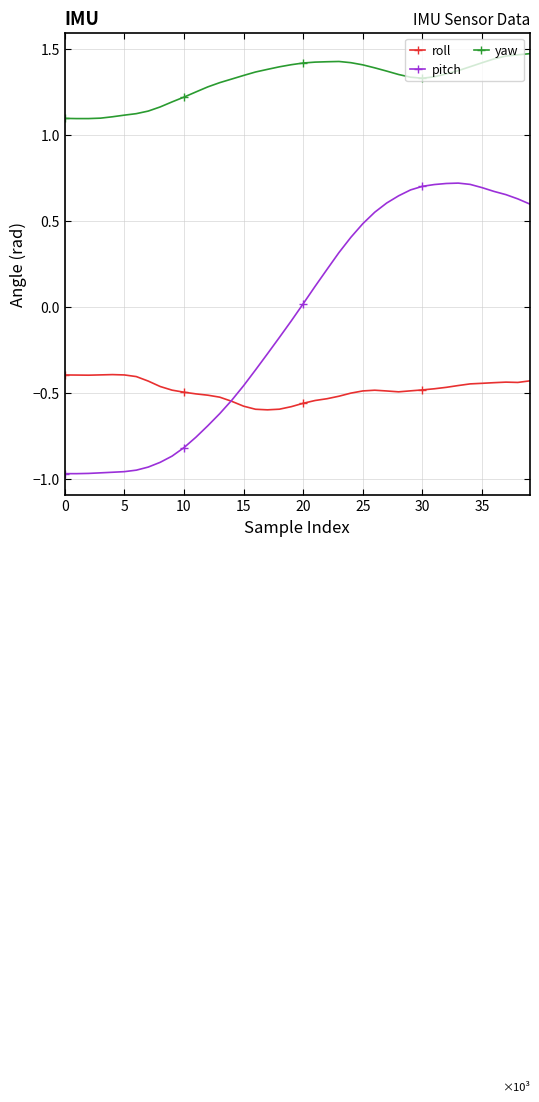

Which series has the largest total across all categories?

yaw